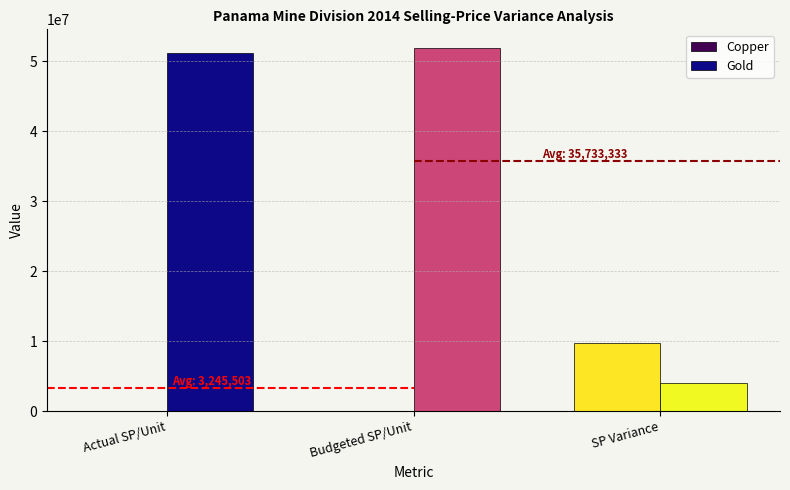

Is the value of Gold at SP Variance greater than the value of Copper at Budgeted SP/Unit?

Yes